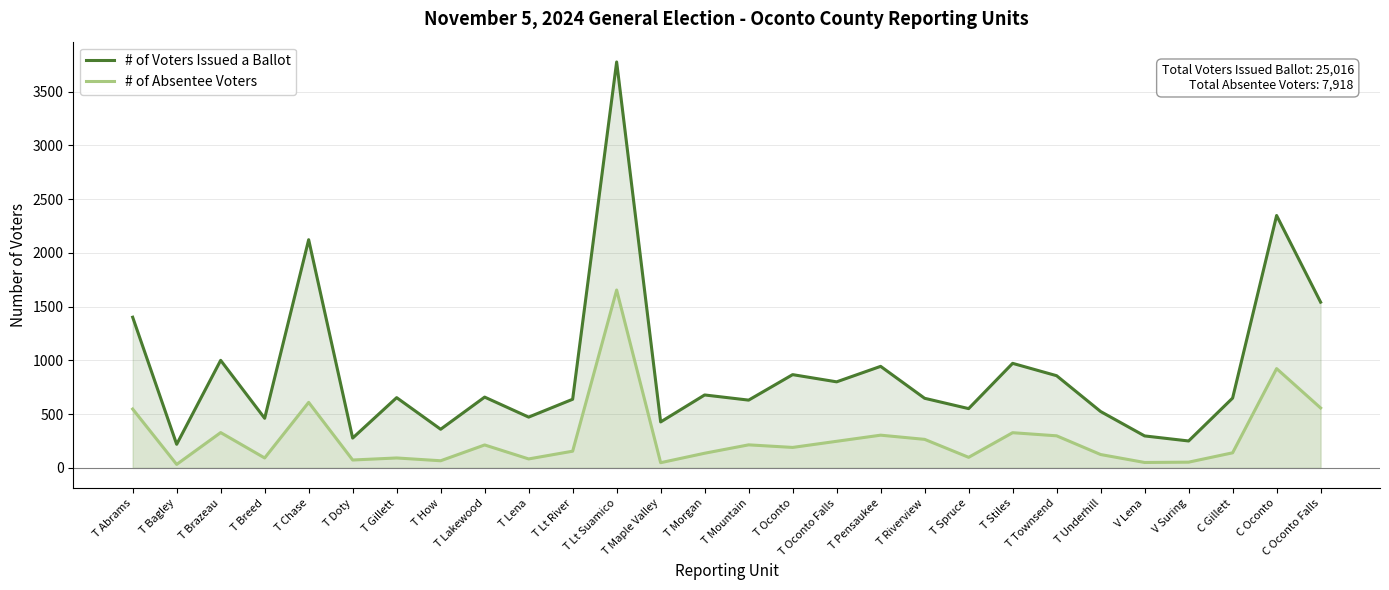

What is the highest value of the # of Voters Issued a Ballot series?

3775